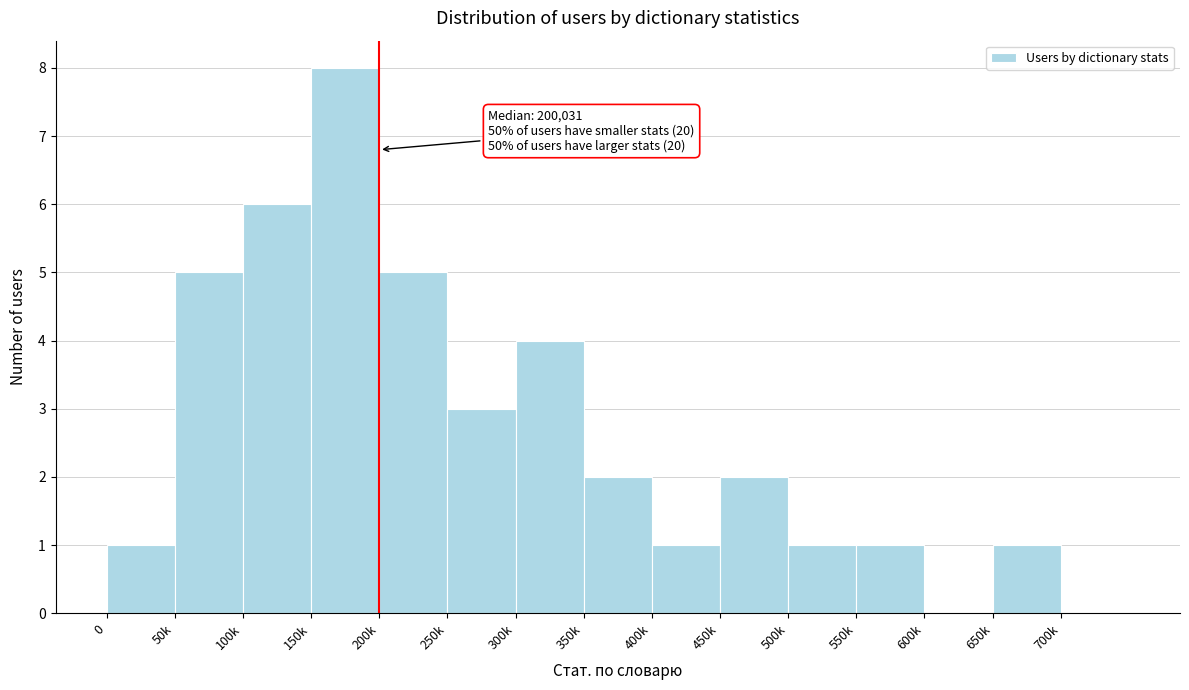

Reading right to left, transcribe all the data shown in this chart.

700k=0	650k=1	600k=0	550k=1	500k=1	450k=2	400k=1	350k=2	300k=4	250k=3	200k=5	150k=8	100k=6	50k=5	0=1